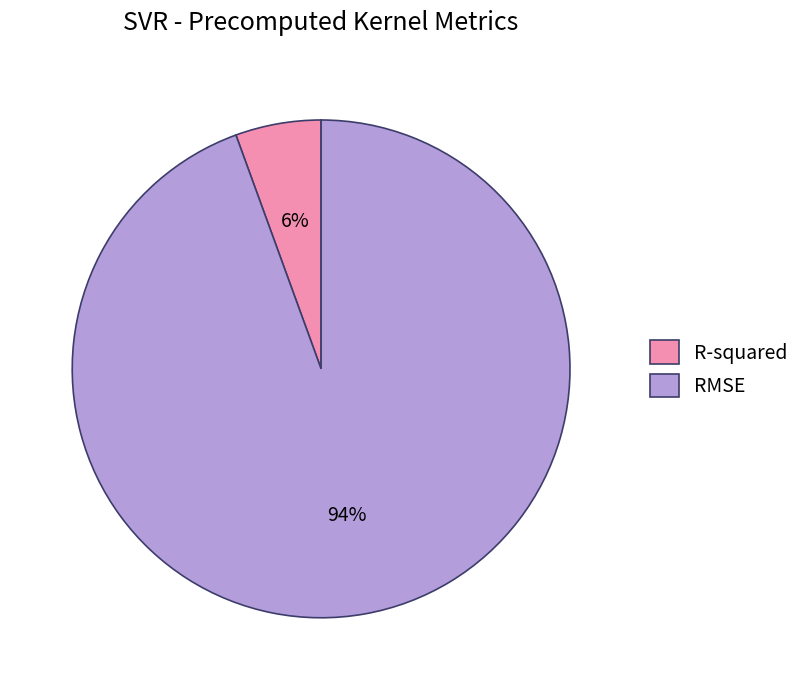

Is the sum of RMSE and R-squared greater than half?

Yes